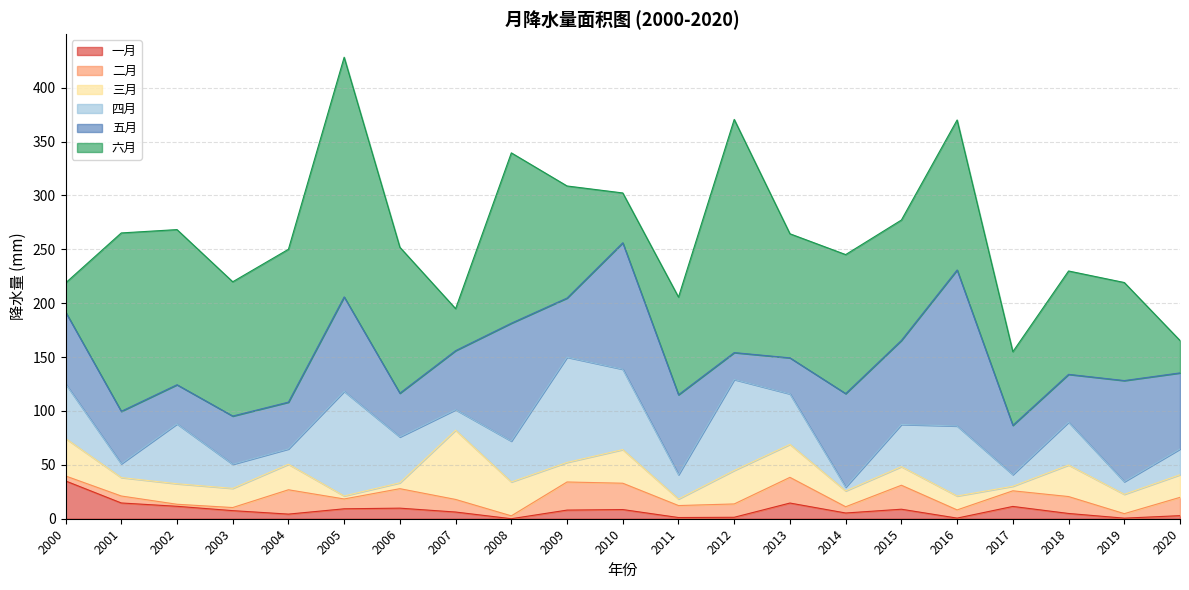

How many intersections are there between 二月 and 四月?

6